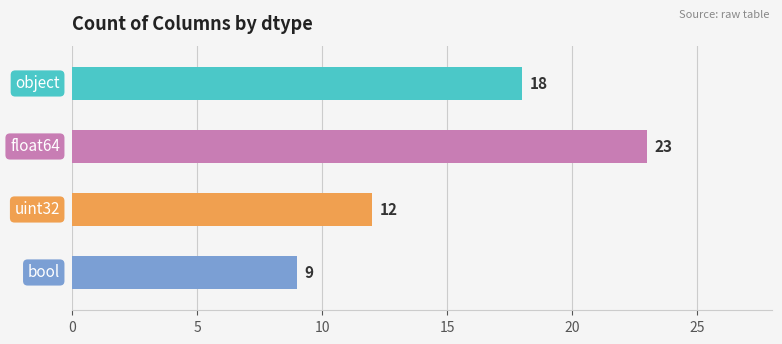

List the labels in order of value, smallest first.

bool, uint32, object, float64